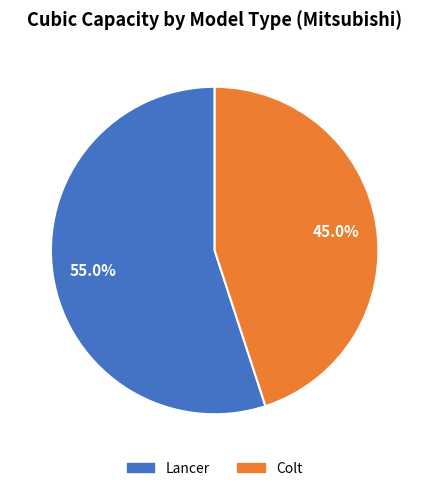

What is the smallest slice in the pie chart?

Colt